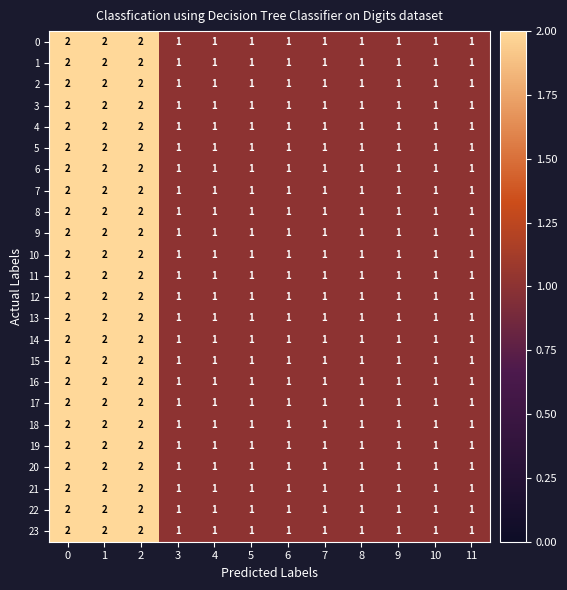

Count the 19 values in the range 1 to 2.

12